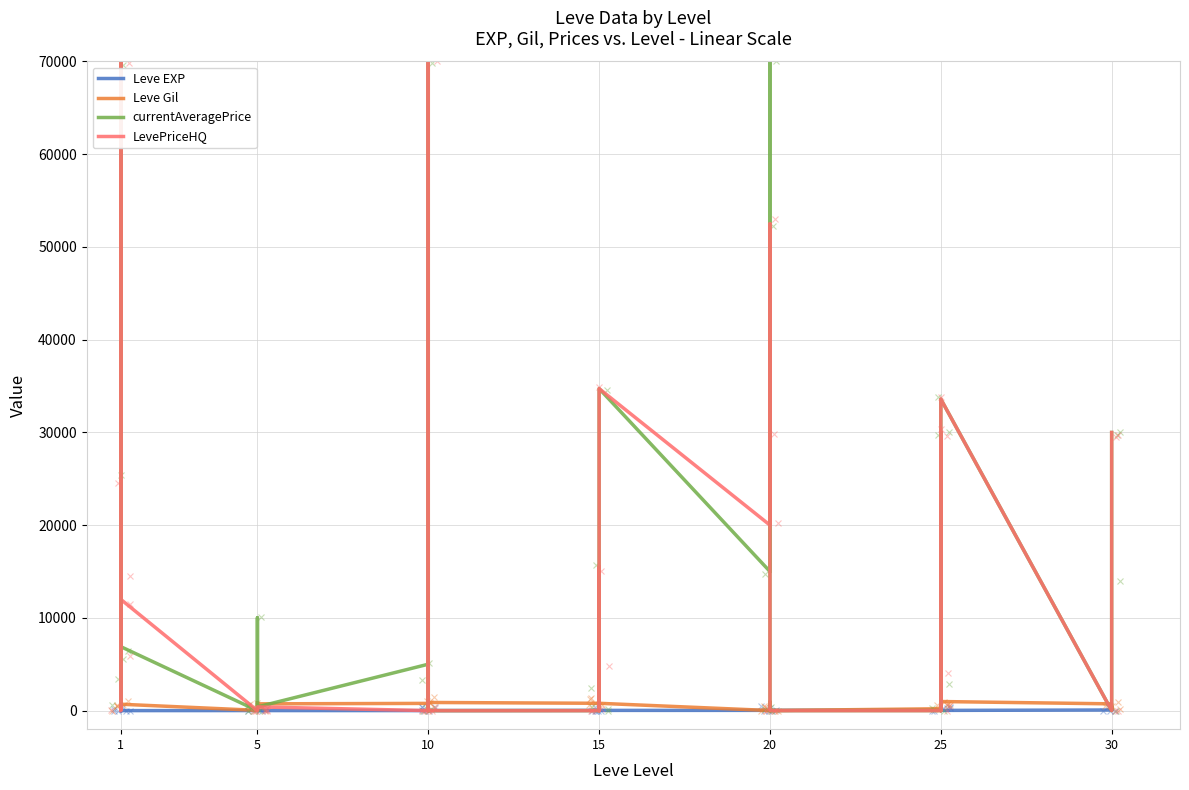

What is the difference between the maximum and second lowest values in the Leve EXP series?

98